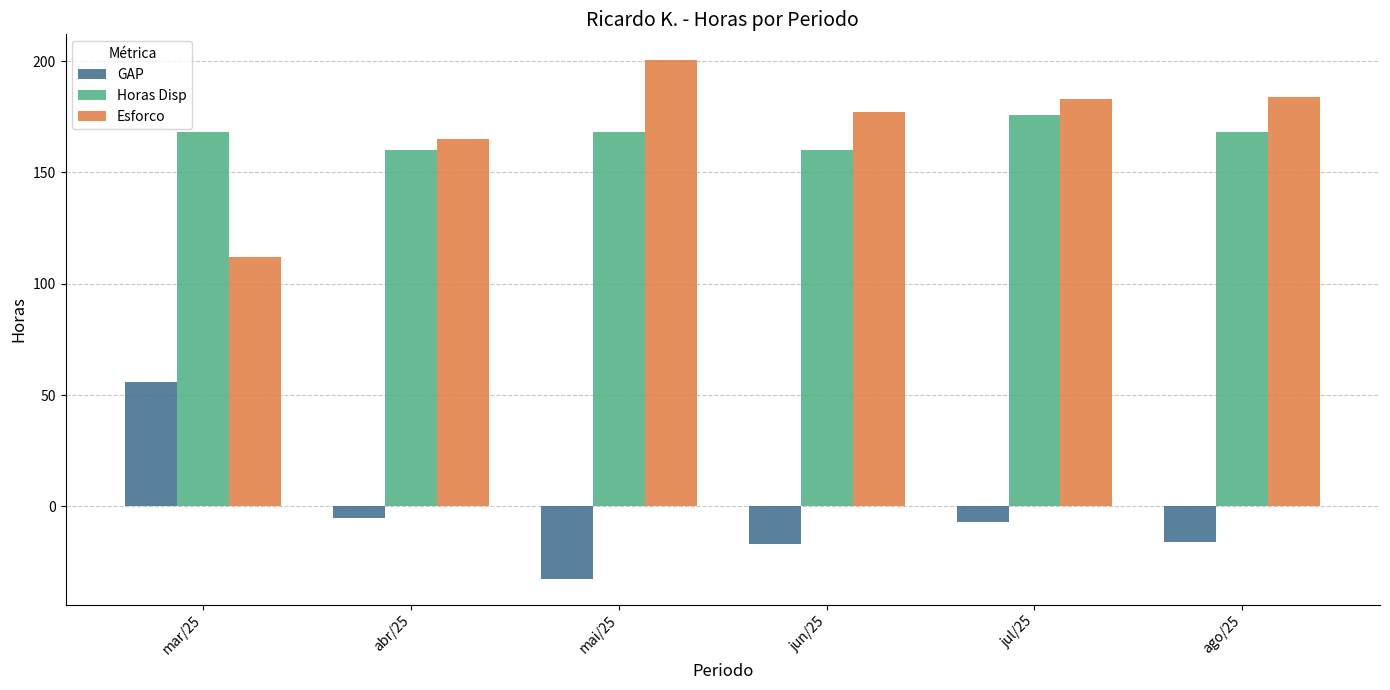

What is the sum of all Horas Disp values?

1000.0